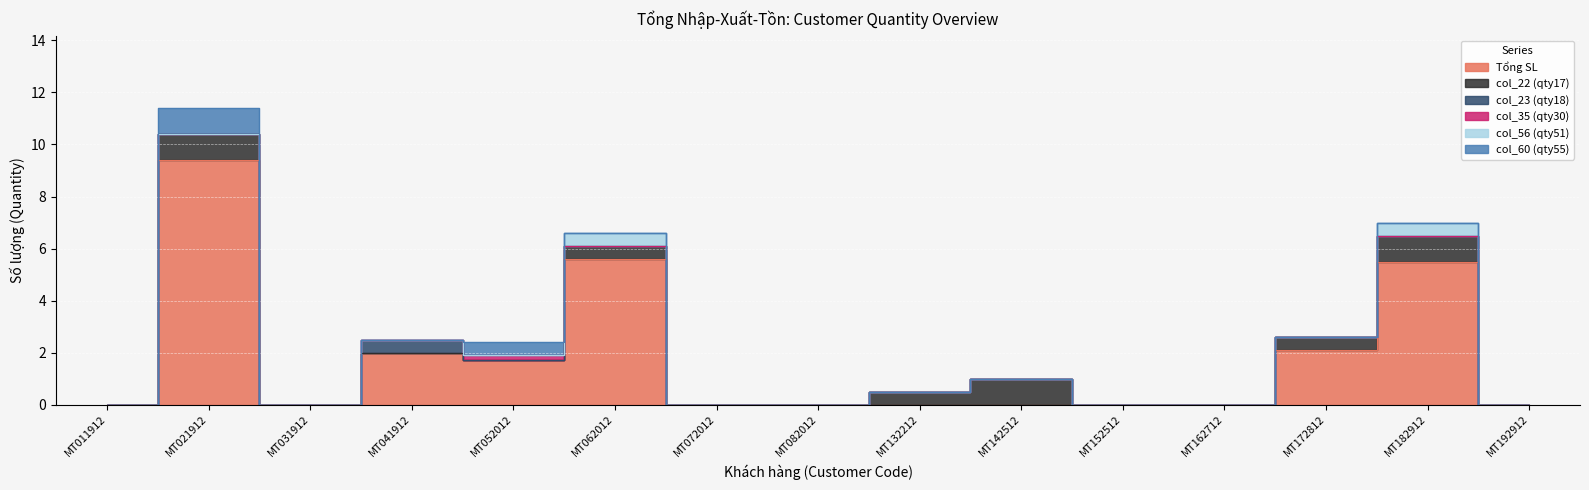

Reading left to right, transcribe all the data shown in this chart.

Tổng SL: 0.0	9.4	0.0	2.0	1.7	5.6	0.0	0.0	0.0	0.0	0.0	0.0	2.1	5.5	0.0
col_22 (qty17): 0.0	1.0	0.0	0.0	0.0	0.5	0.0	0.0	0.5	1.0	0.0	0.0	0.5	1.0	0.0
col_23 (qty18): 0.0	0.0	0.0	0.5	0.0	0.0	0.0	0.0	0.0	0.0	0.0	0.0	0.0	0.0	0.0
col_35 (qty30): 0.0	0.0	0.0	0.0	0.2	0.0	0.0	0.0	0.0	0.0	0.0	0.0	0.0	0.0	0.0
col_56 (qty51): 0.0	0.0	0.0	0.0	0.0	0.5	0.0	0.0	0.0	0.0	0.0	0.0	0.0	0.5	0.0
col_60 (qty55): 0.0	1.0	0.0	0.0	0.5	0.0	0.0	0.0	0.0	0.0	0.0	0.0	0.0	0.0	0.0